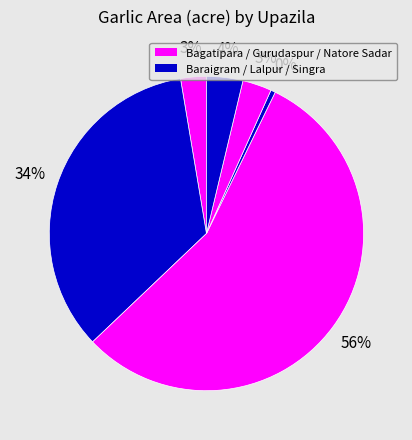

How many slices are in this pie chart?

6